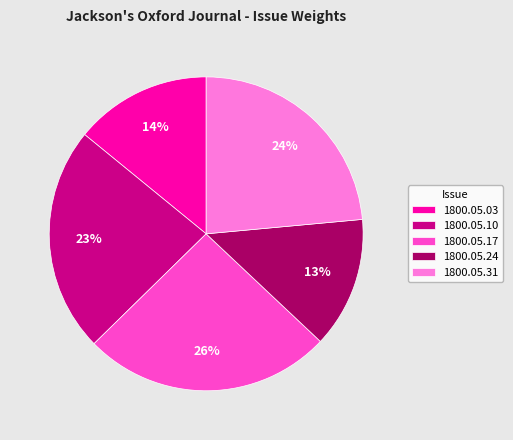

Do 1800.05.03 and 1800.05.31 together represent more than half of the pie?

No